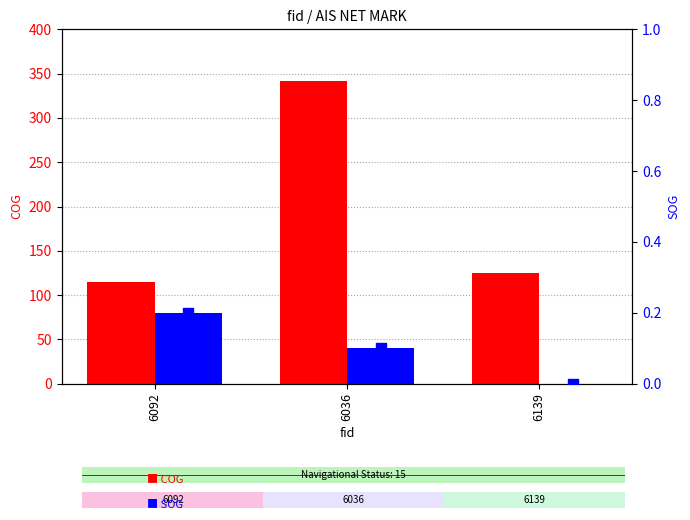

What is the total value across all series at 6036?

342.0